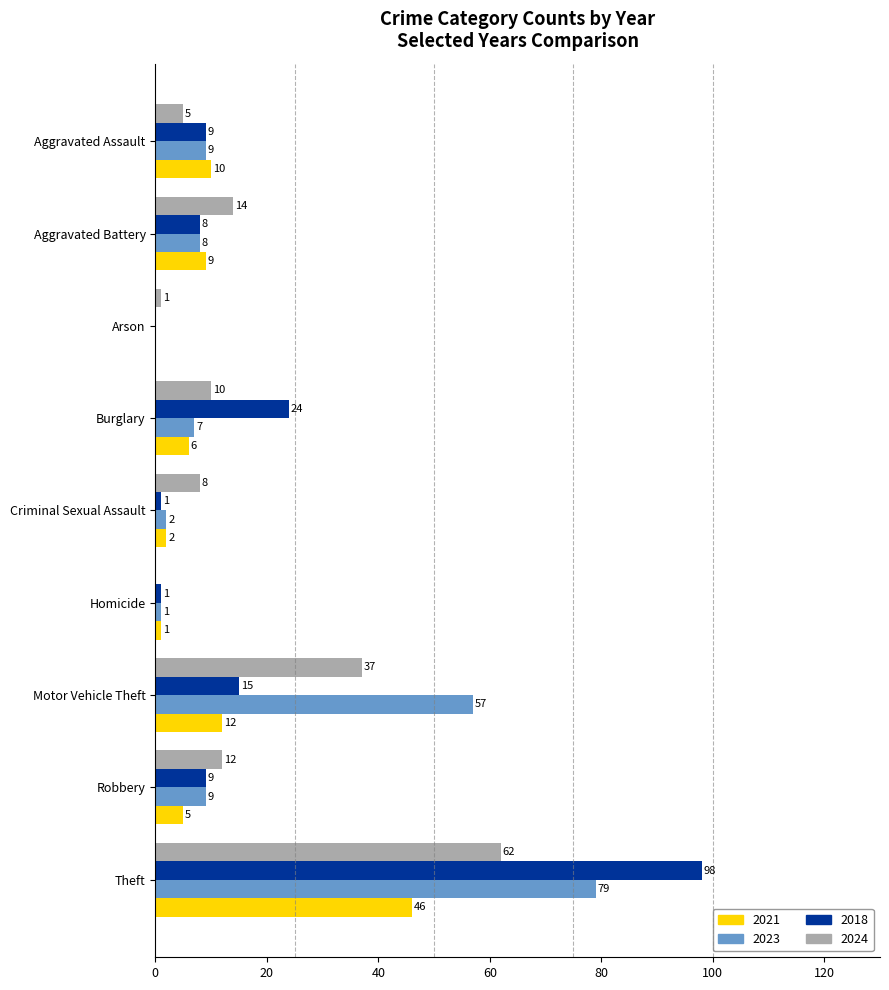

Which series has the largest total across all categories?

2023